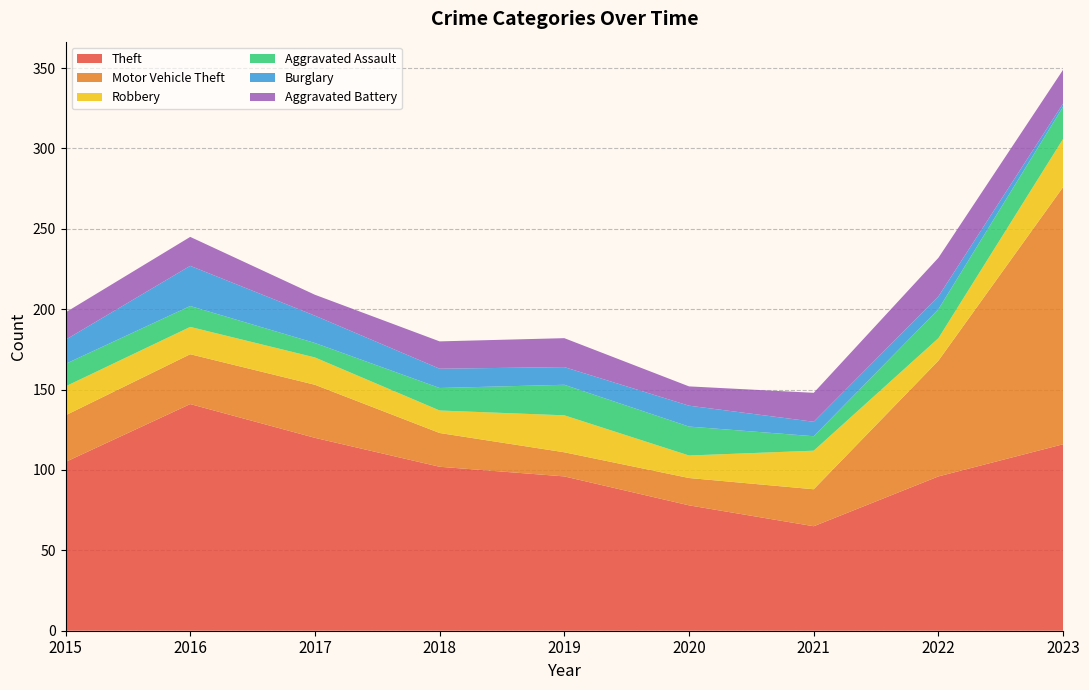

Reading left to right, transcribe all the data shown in this chart.

Theft: 2015=105	2016=141	2017=120	2018=102	2019=96	2020=78	2021=65	2022=96	2023=116
Motor Vehicle Theft: 2015=29	2016=31	2017=33	2018=21	2019=15	2020=17	2021=23	2022=72	2023=160
Robbery: 2015=18	2016=17	2017=17	2018=14	2019=23	2020=14	2021=24	2022=14	2023=30
Aggravated Assault: 2015=14	2016=13	2017=9	2018=14	2019=19	2020=18	2021=9	2022=18	2023=20
Burglary: 2015=15	2016=25	2017=17	2018=12	2019=11	2020=13	2021=9	2022=8	2023=2
Aggravated Battery: 2015=17	2016=18	2017=13	2018=17	2019=18	2020=12	2021=18	2022=24	2023=21